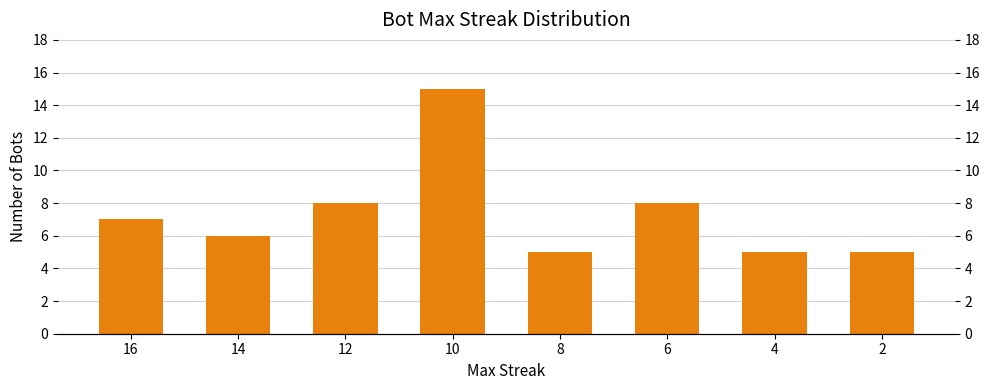

True or false: the data shows 2 at 14.

False